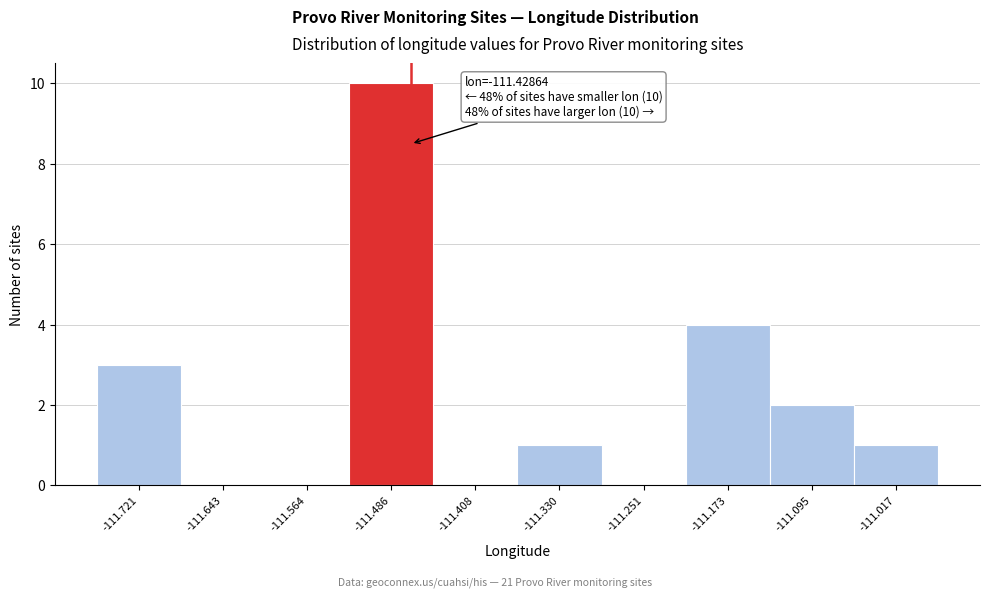

Reading left to right, what are all the values shown in this chart?

-111.721=3	-111.643=0	-111.564=0	-111.486=10	-111.408=0	-111.330=1	-111.251=0	-111.173=4	-111.095=2	-111.017=1